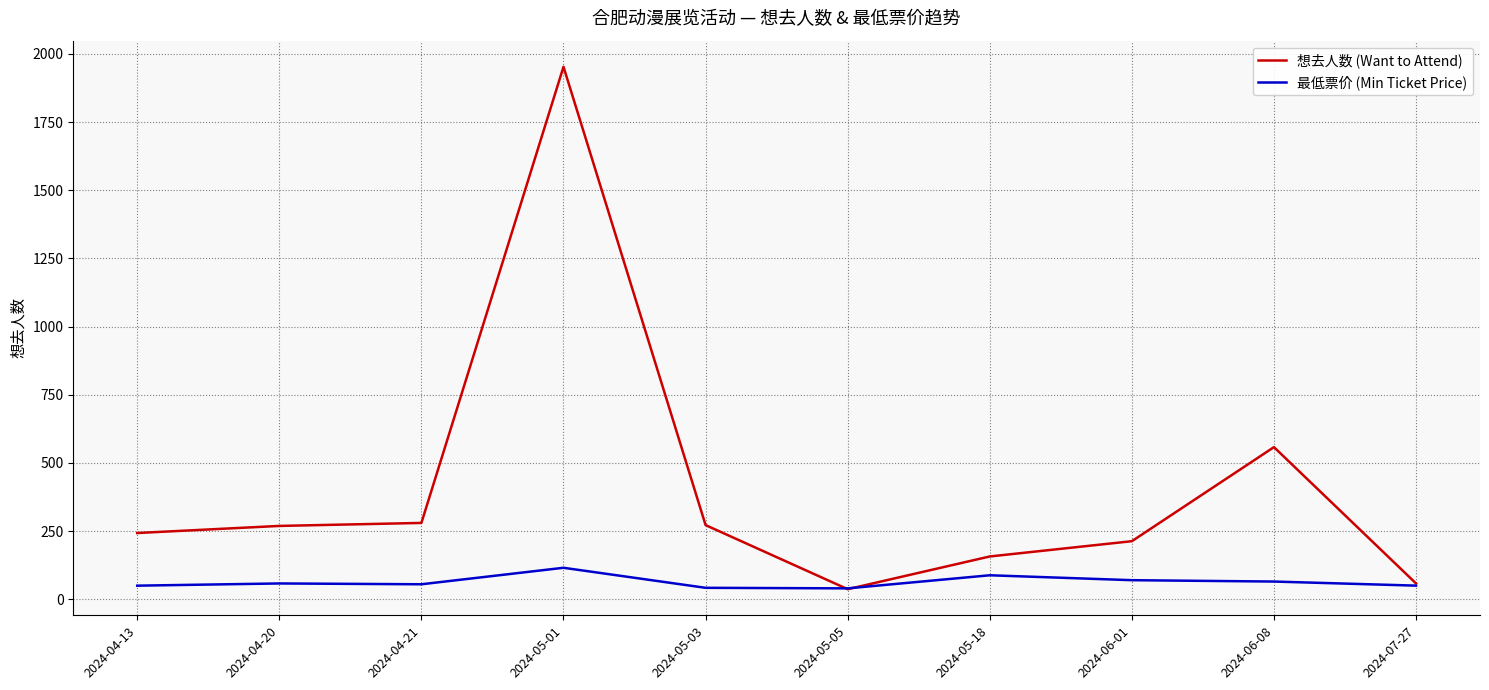

List the series in order of their peak value, lowest first.

最低票价 (Min Ticket Price), 想去人数 (Want to Attend)